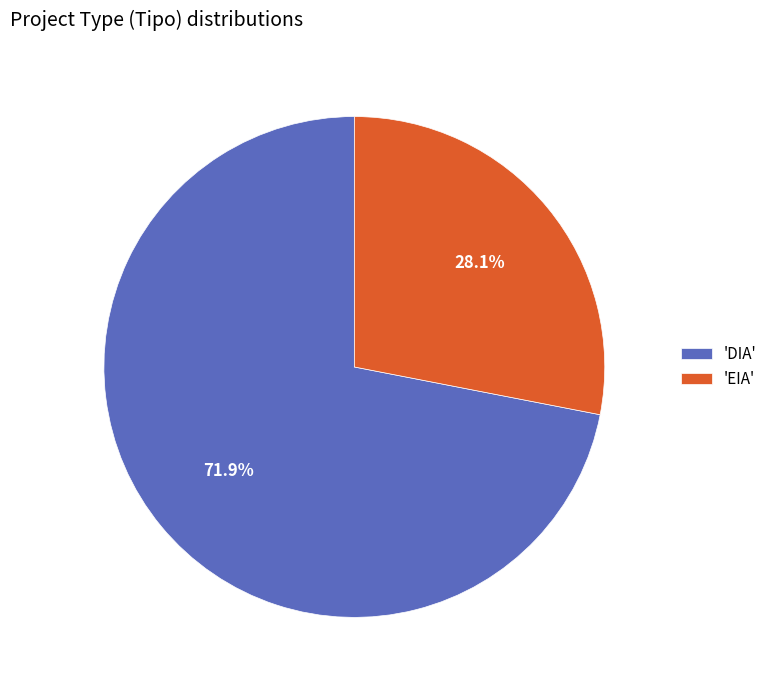

Combined, do 'EIA' and 'DIA' account for over 50%?

Yes